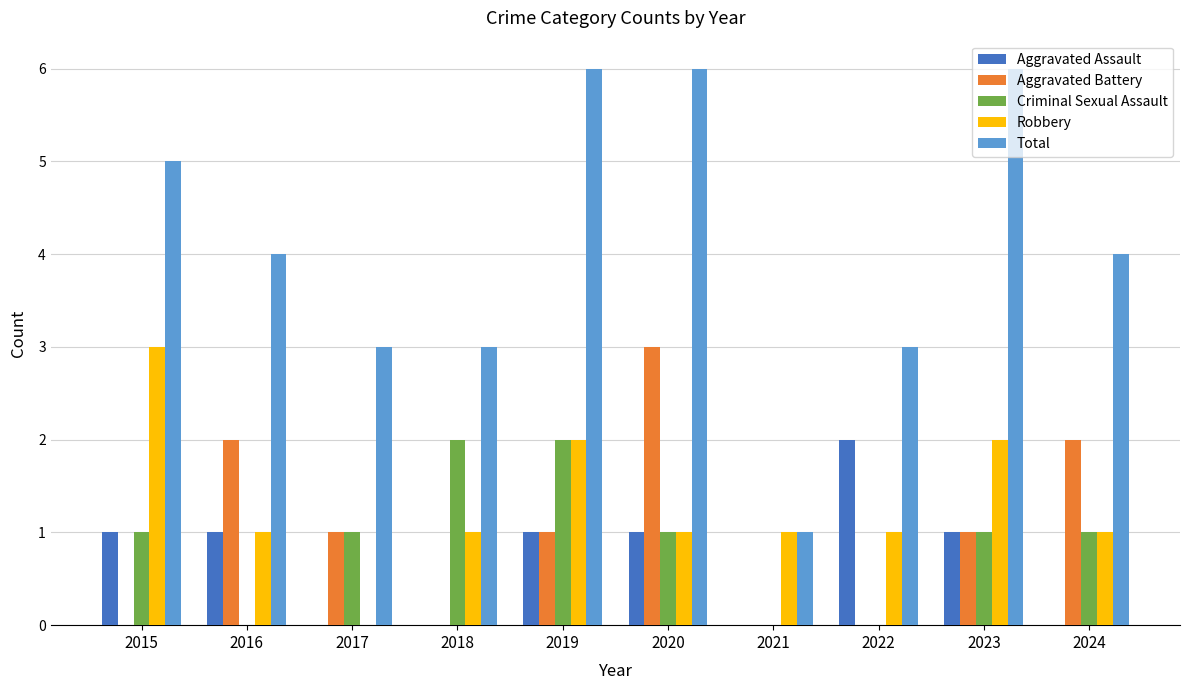

Which series changed the most between 2021 and 2023?

Total